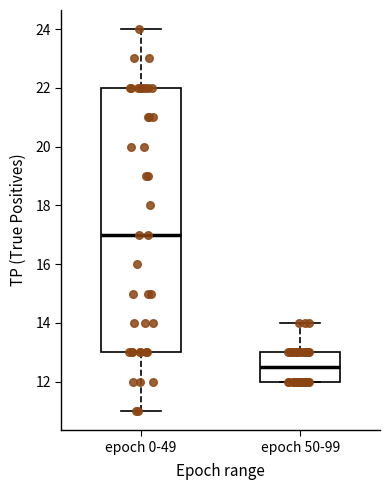

Which box has the highest median line?

epoch 0-49